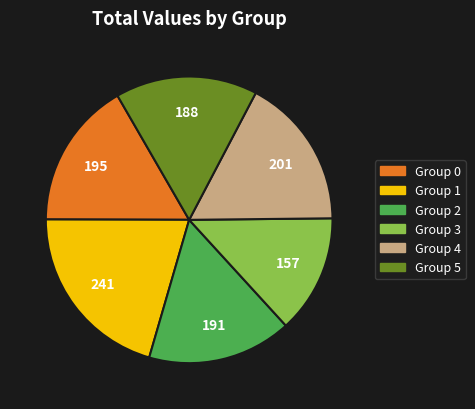

What is the largest slice in the pie chart?

Group 1